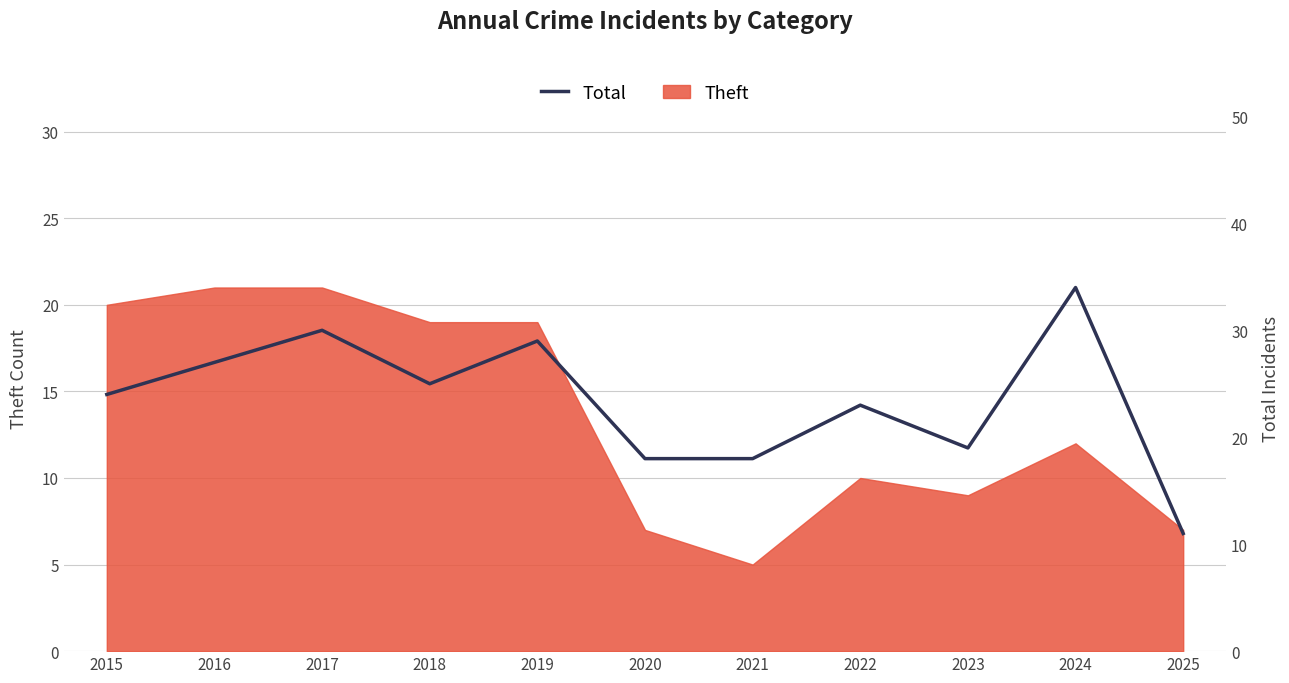

At which category does the chart reach its peak across all series?

2024